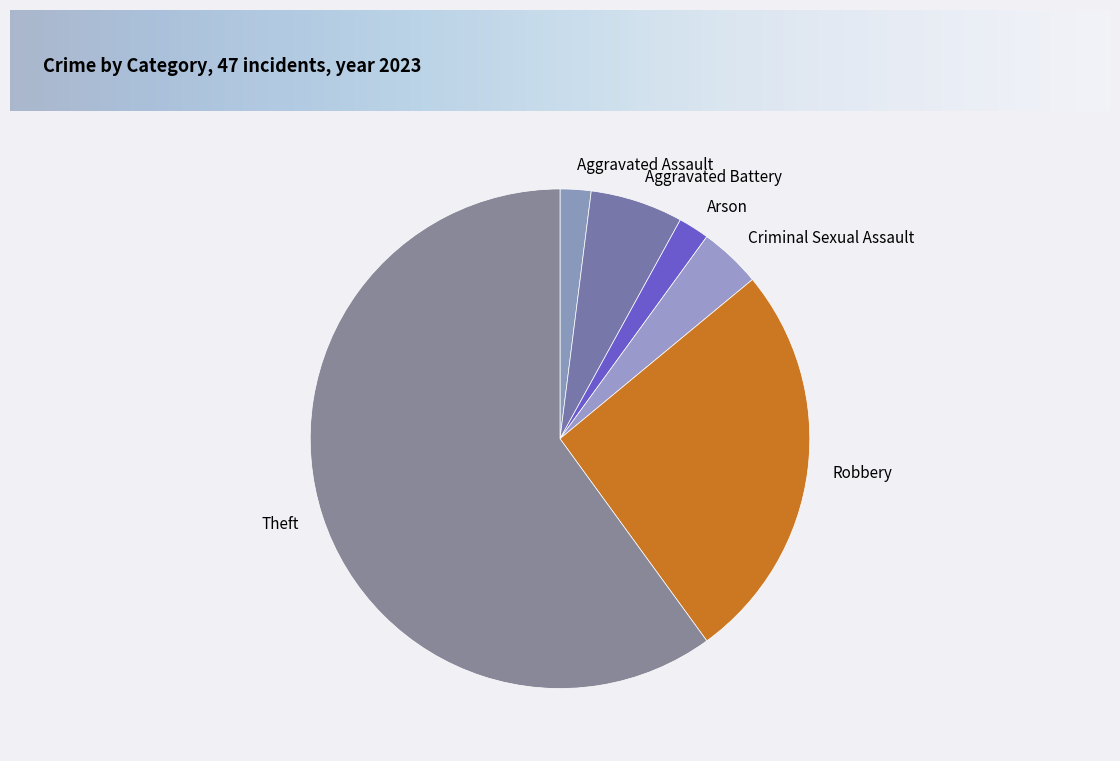

What is the ratio of the value at Theft to the value at Aggravated Assault?

30.0